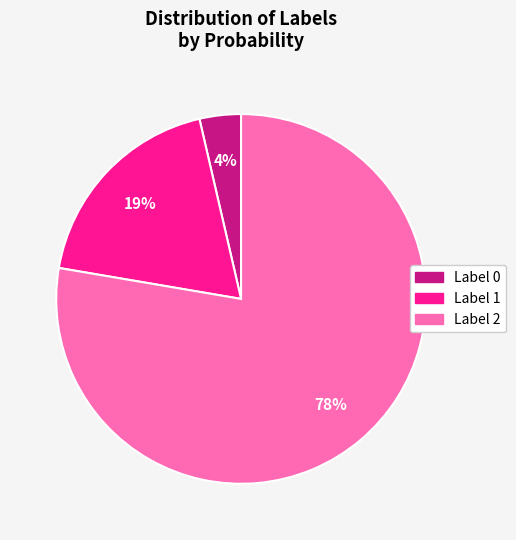

To the nearest percent, what is the average slice percentage?

33%